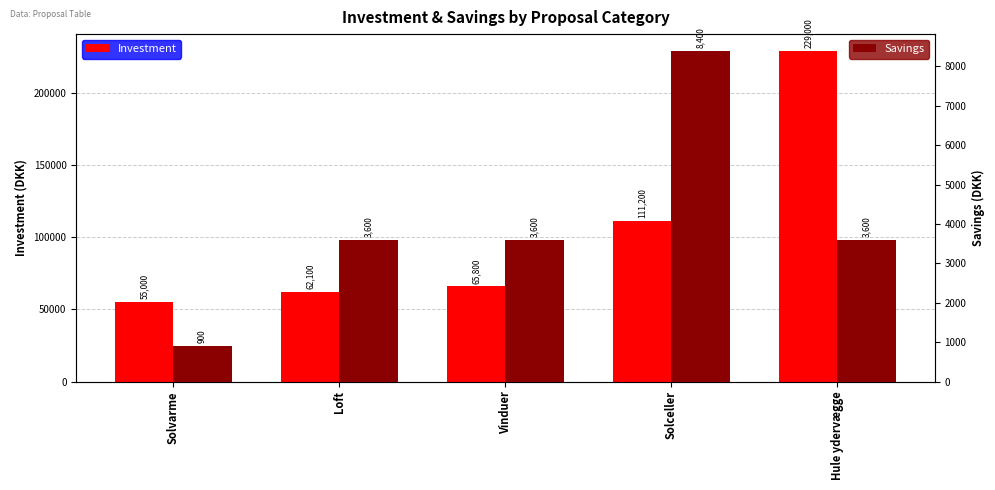

How many groups of bars are there?

5